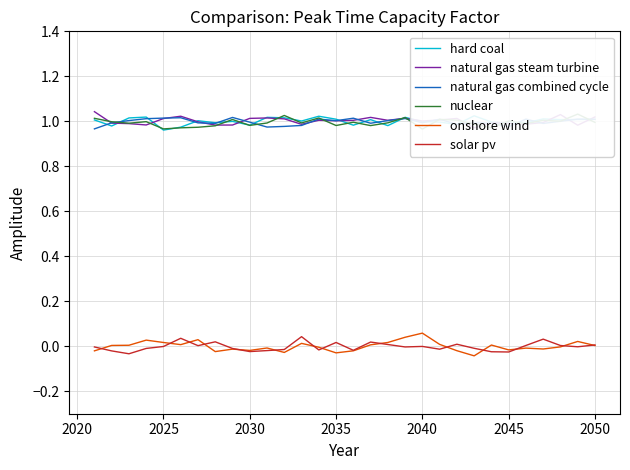

Reading left to right, extract all data points from this chart.

hard coal: 1.0	1.0	1.0	1.0	1.0	1.0	1.0	1.0	1.0	1.0	1.0	1.0	1.0	1.0	1.0	1.0	1.0	1.0	1.0	1.0	1.0	1.0	1.0	1.0	1.0	1.0	1.0	1.0	1.0	1.0
natural gas steam turbine: 1.0	1.0	1.0	1.0	1.0	1.0	1.0	1.0	1.0	1.0	1.0	1.0	1.0	1.0	1.0	1.0	1.0	1.0	1.0	1.0	1.0	1.0	1.0	1.0	1.0	1.0	1.0	1.0	1.0	1.0
natural gas combined cycle: 1.0	1.0	1.0	1.0	1.0	1.0	1.0	1.0	1.0	1.0	1.0	1.0	1.0	1.0	1.0	1.0	1.0	1.0	1.0	1.0	1.0	1.0	1.0	1.0	1.0	1.0	1.0	1.0	1.0	1.0
nuclear: 1.0	1.0	1.0	1.0	1.0	1.0	1.0	1.0	1.0	1.0	1.0	1.0	1.0	1.0	1.0	1.0	1.0	1.0	1.0	1.0	1.0	1.0	1.0	1.0	1.0	1.0	1.0	1.0	1.0	1.0
onshore wind: -0.0	0.0	0.0	0.0	0.0	0.0	0.0	-0.0	-0.0	-0.0	-0.0	-0.0	0.0	-0.0	-0.0	-0.0	0.0	0.0	0.0	0.1	0.0	-0.0	-0.0	0.0	-0.0	-0.0	-0.0	-0.0	0.0	0.0
solar pv: -0.0	-0.0	-0.0	-0.0	-0.0	0.0	0.0	0.0	-0.0	-0.0	-0.0	-0.0	0.0	-0.0	0.0	-0.0	0.0	0.0	-0.0	-0.0	-0.0	0.0	-0.0	-0.0	-0.0	0.0	0.0	0.0	-0.0	0.0